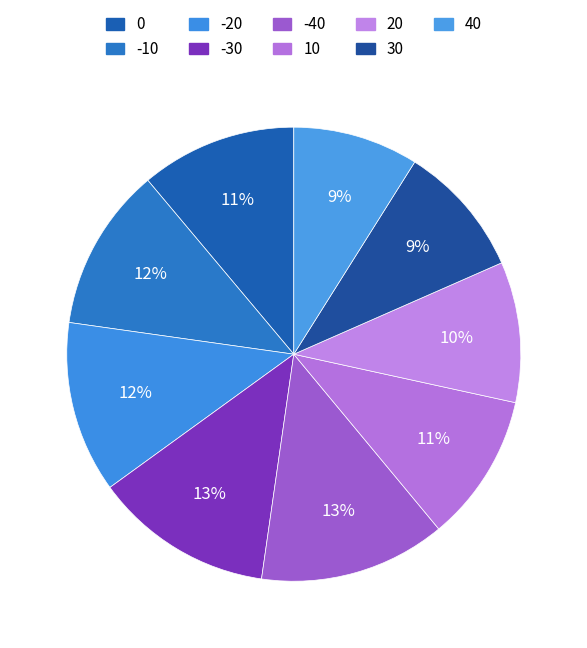

Is there any slice that represents more than half of the pie?

No